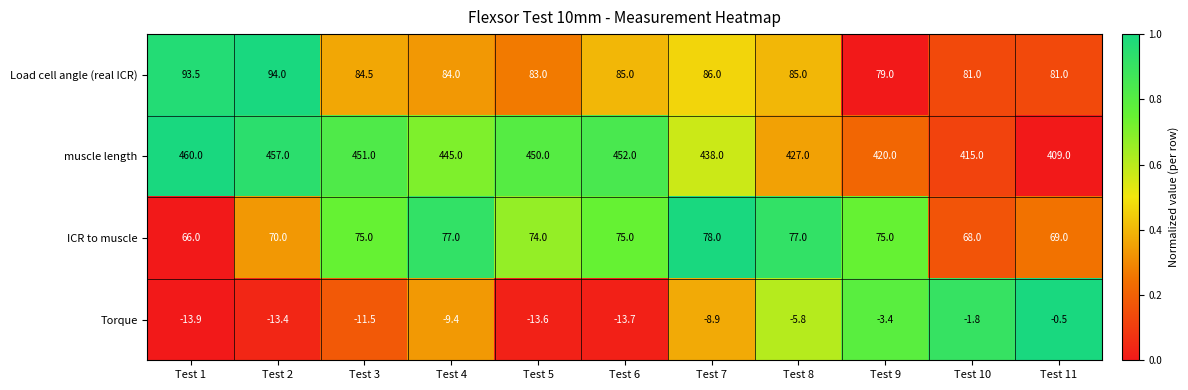

What is the total value across all series at Test 1?

605.6